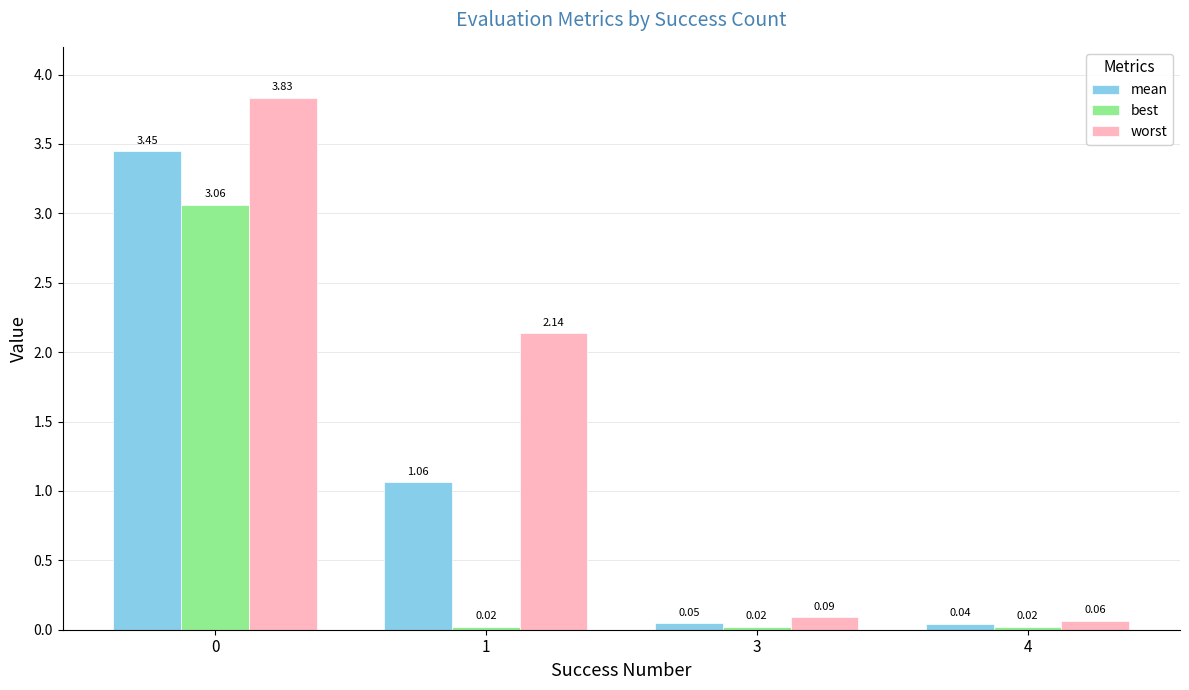

What is the difference between the best values at 0 and 3?

3.0